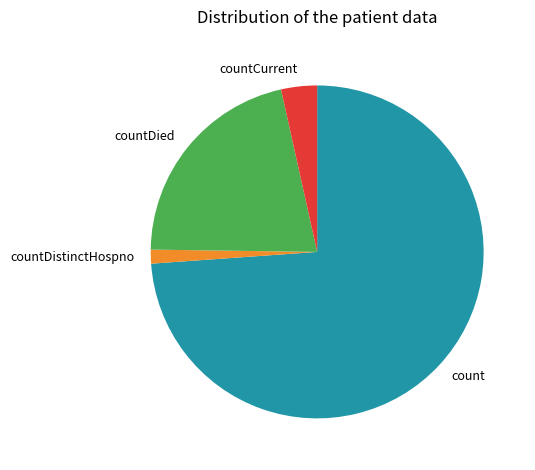

Combined, do countDied and countDistinctHospno account for over 50%?

No